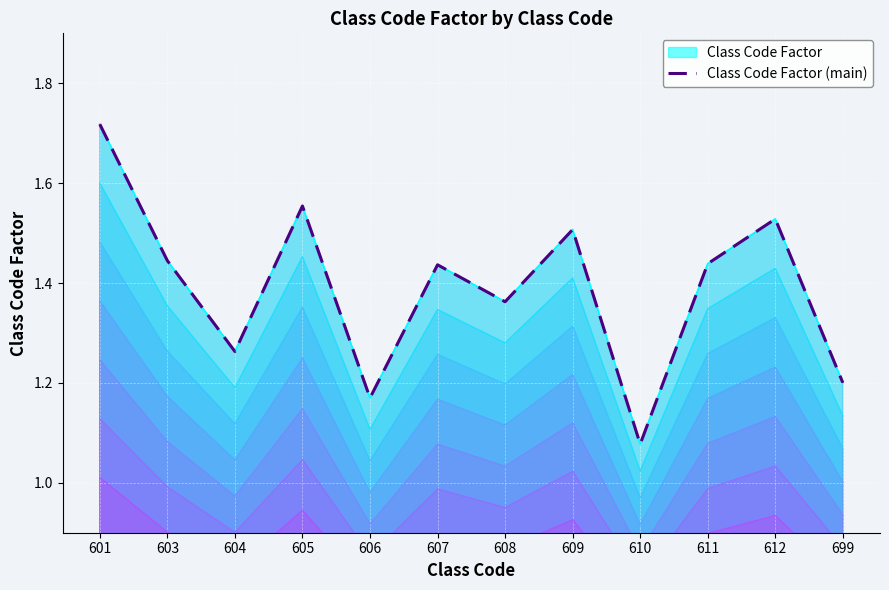

Approximately how many times larger is the value at 604 compared to 606?

1.1